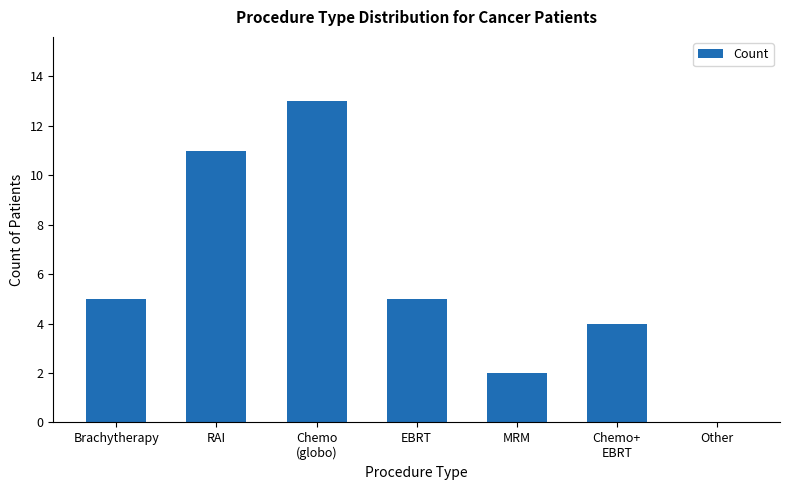

Count the number of categories in the chart.

7